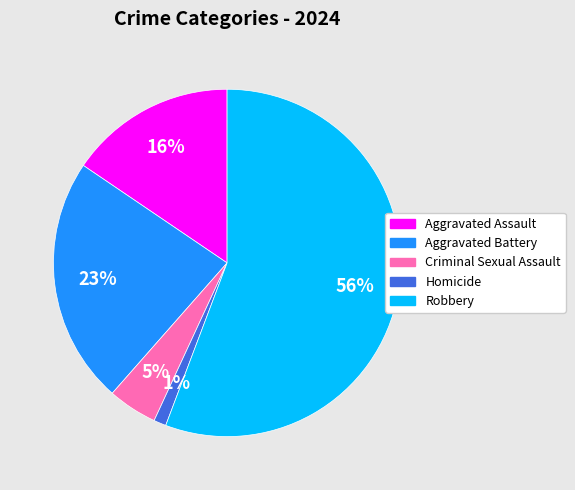

Which category has the biggest portion of the pie?

Robbery